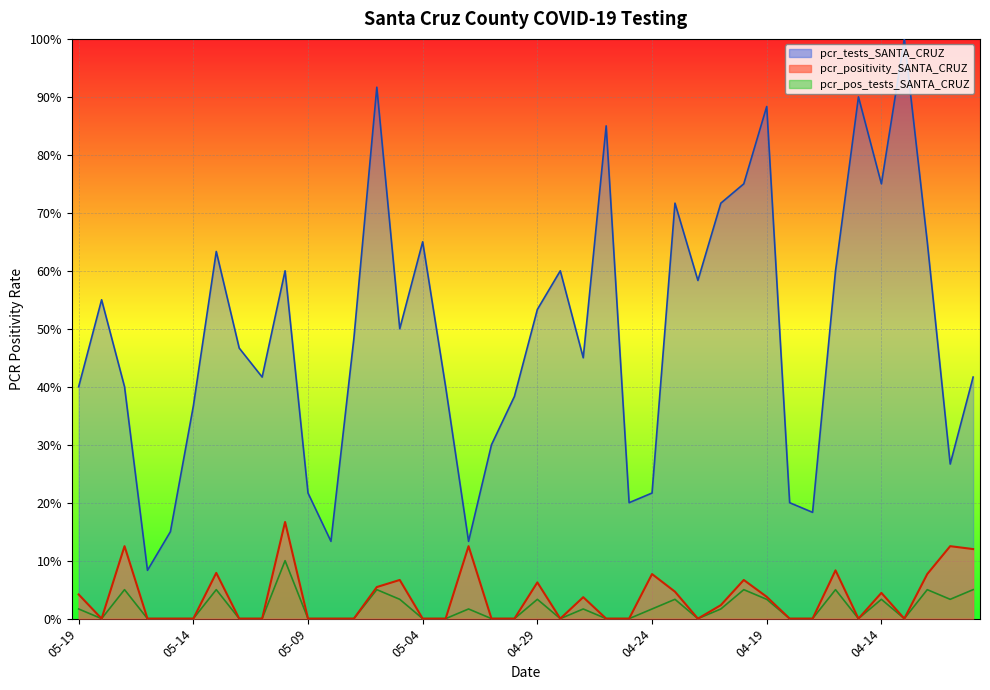

How many values in the pcr_pos_tests_SANTA_CRUZ series exceed 0?

19